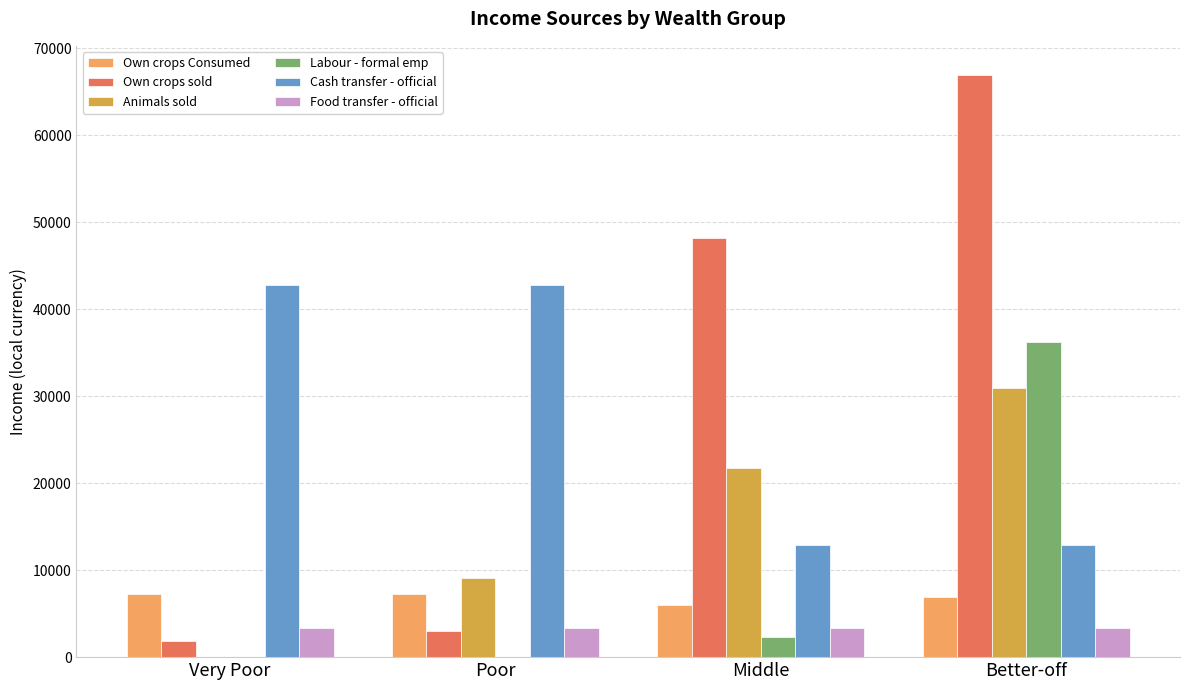

The Cash transfer - official series shows 12858.3 at Middle. True or false?

True